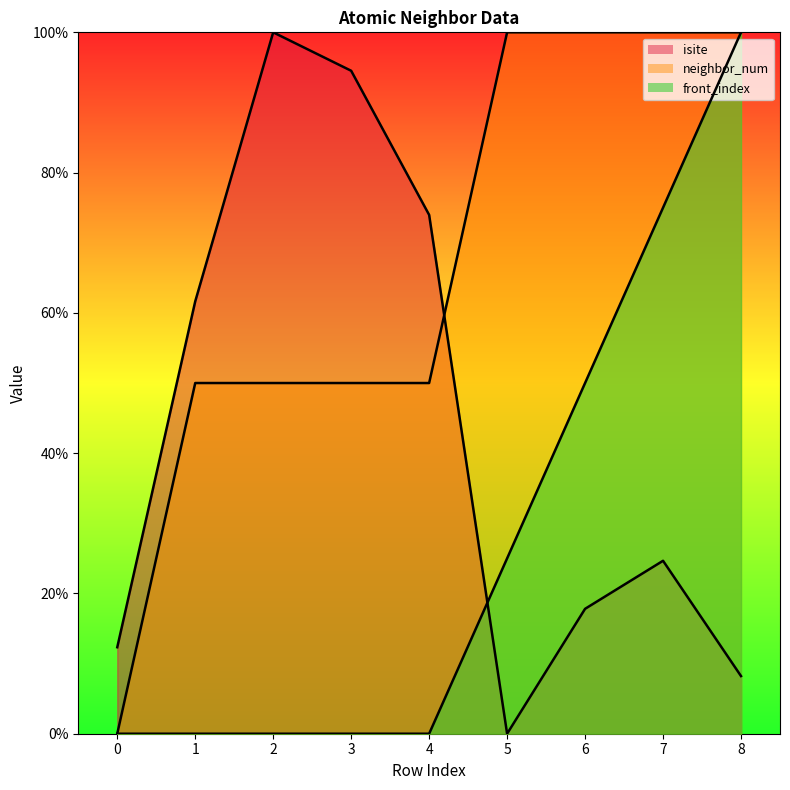

Which category has the highest value in the neighbor_num series?

5